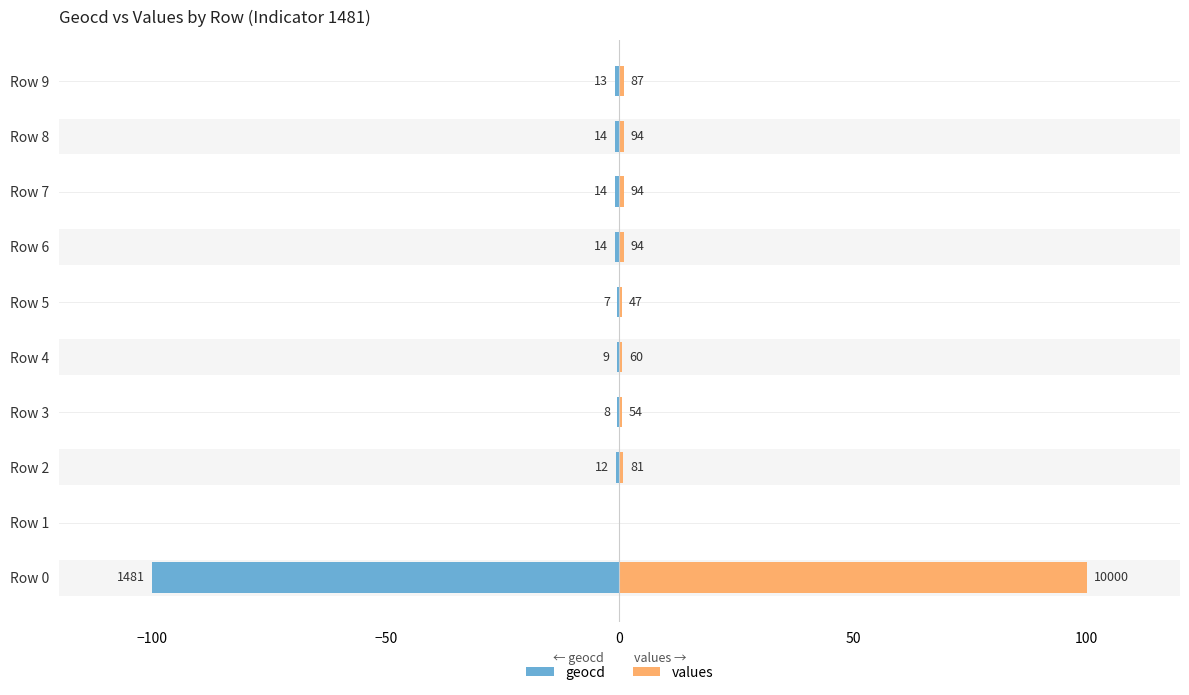

How many bars are there in total?

20